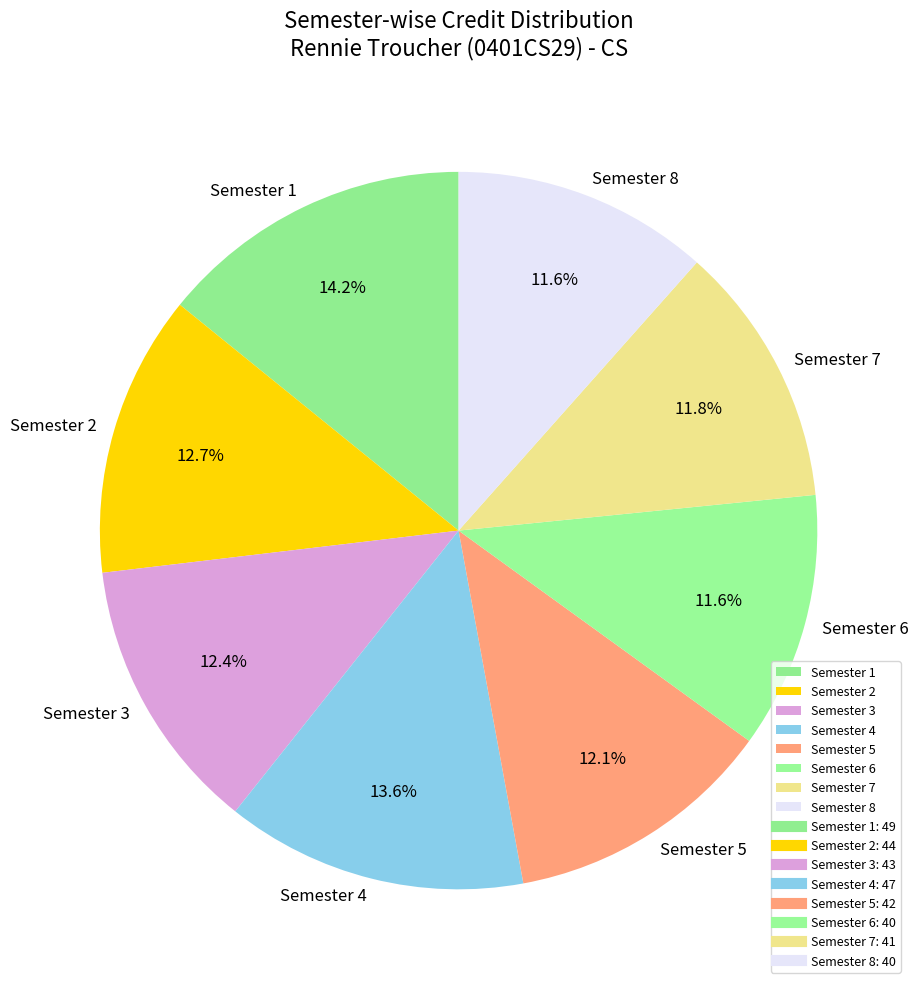

Does Semester 7 represent more than half of the total?

No